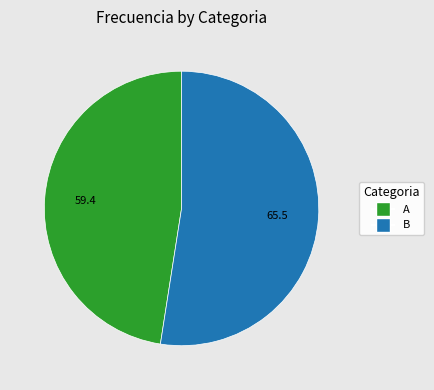

Count the number of slices in the pie.

2